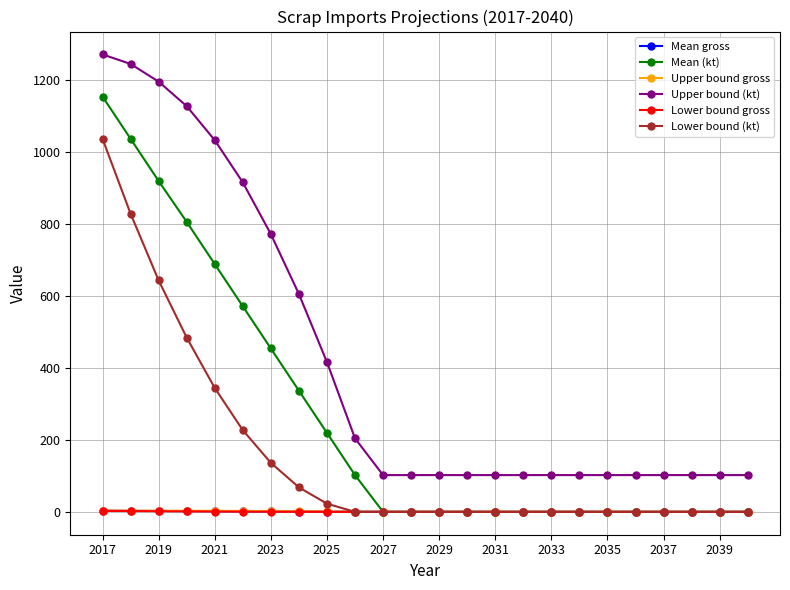

At how many categories does at least one series exceed 621?

7